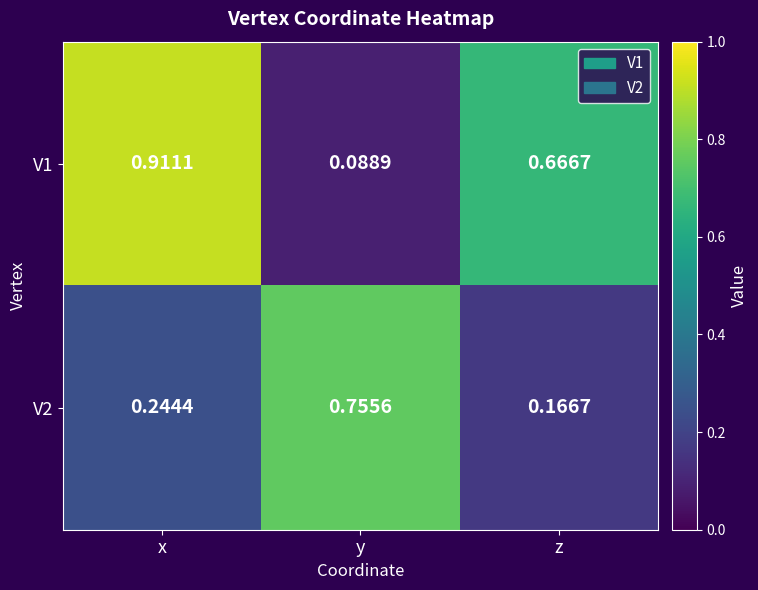

At which label is V2 closest to 0?

z